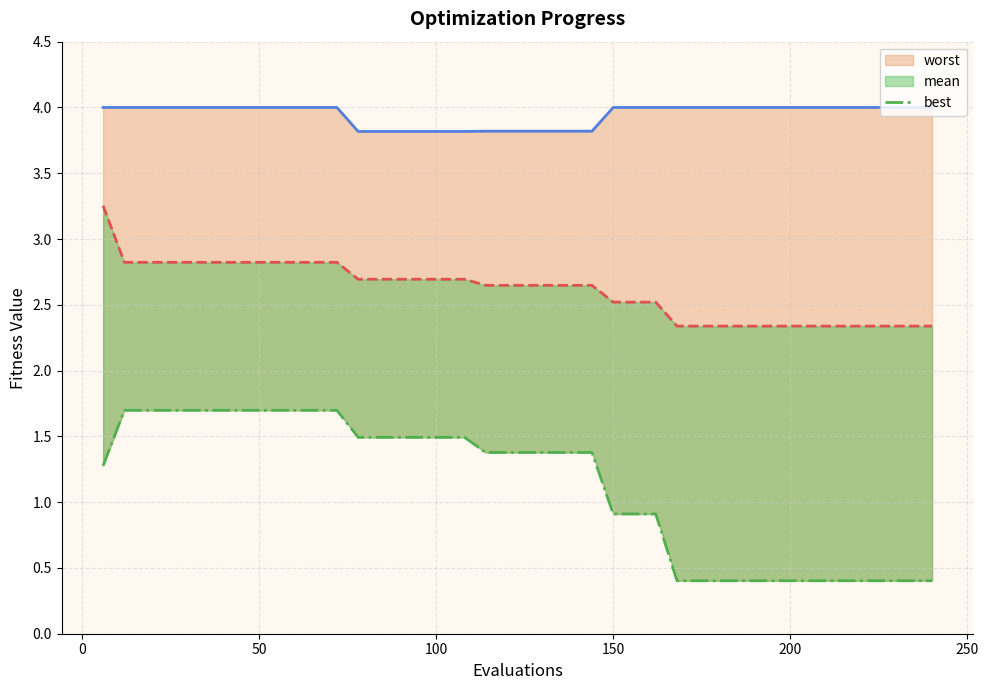

True or false: best and worst cross at least once.

False